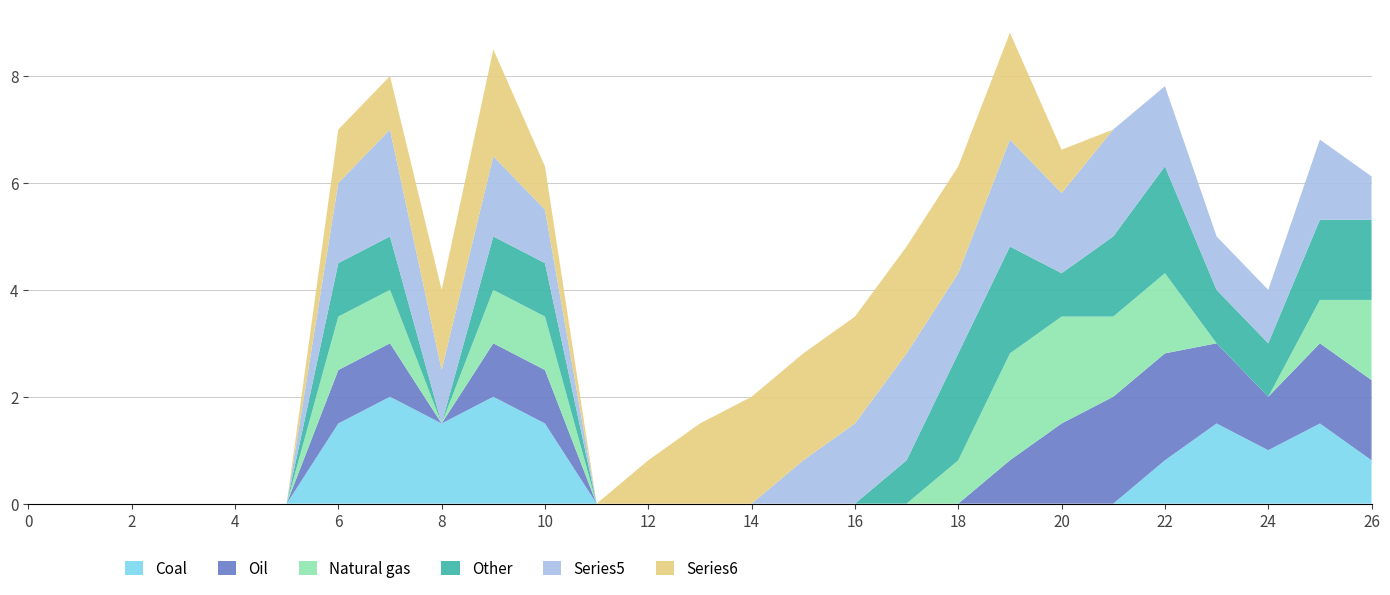

The value of Coal at 14 is 0.0. True or false?

True